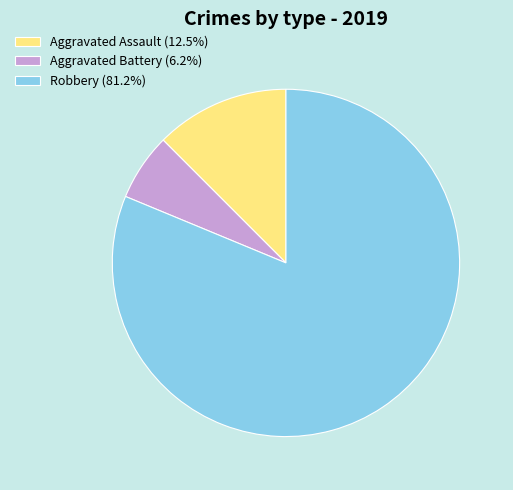

Is the sum of Aggravated Assault and Aggravated Battery greater than half?

No